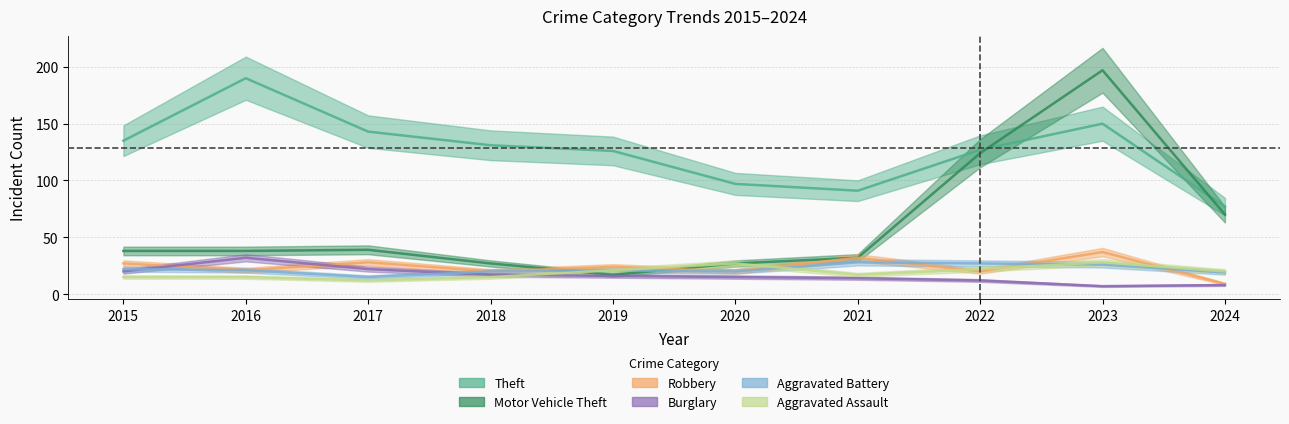

How many interior local valleys does the Robbery series have?

4